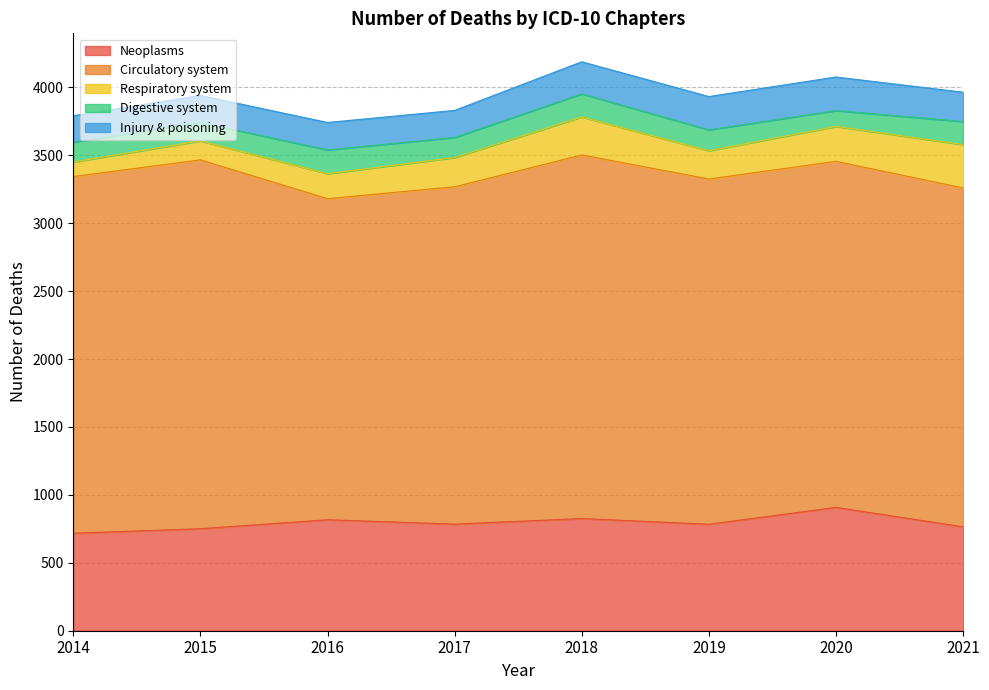

Between 2014 and 2020, which series saw the biggest shift?

Neoplasms